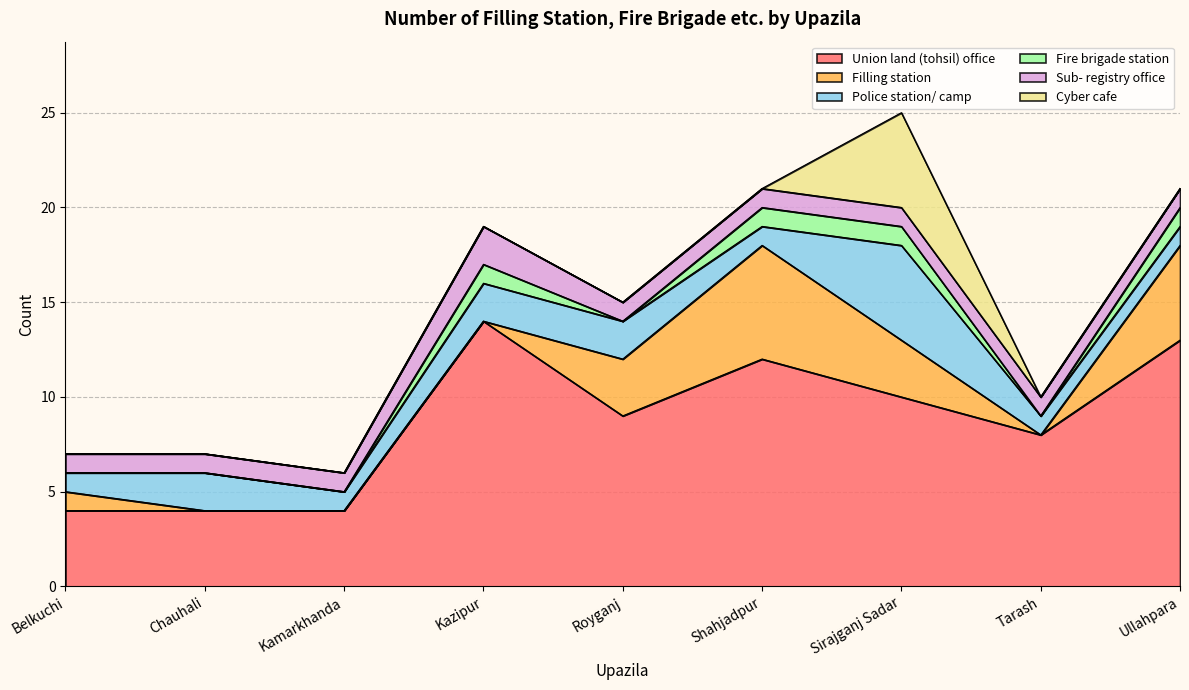

What is the maximum value shown in the chart?

14